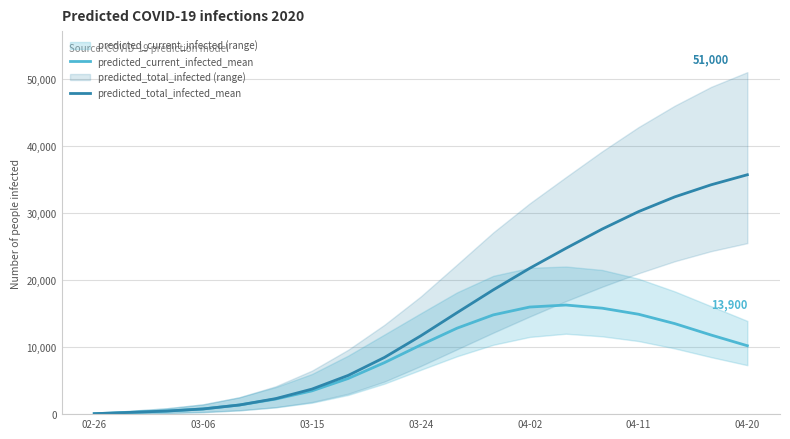

What is the difference between the predicted_current_infected_mean values at 03-06 and 03-24?

9540